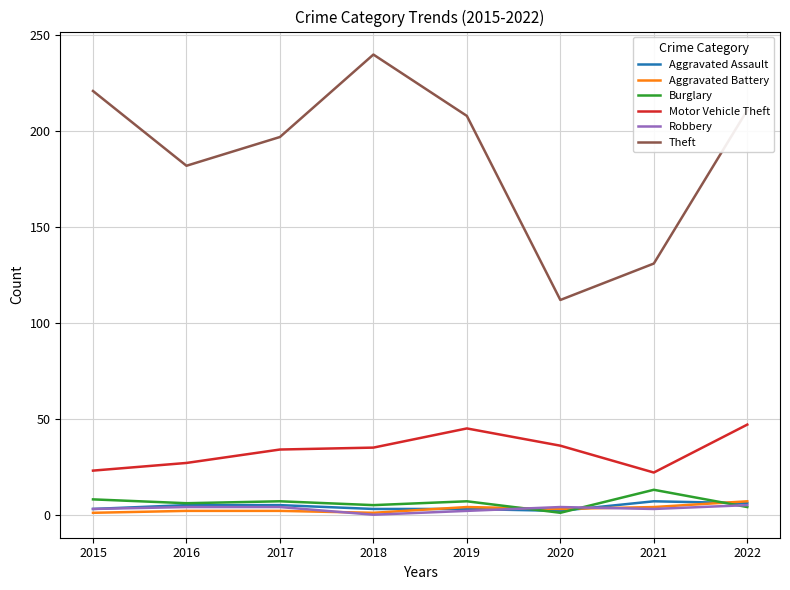

True or false: Theft has more than 2 points higher than both neighbors.

False